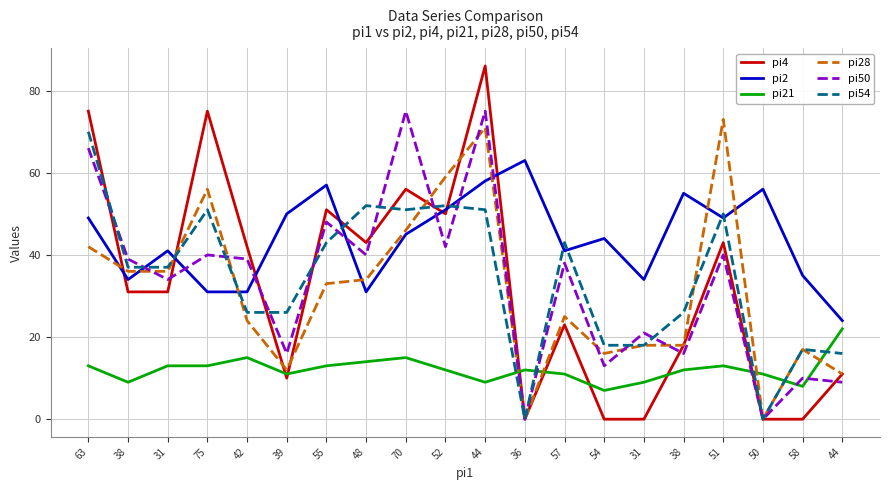

Which series ends up on top after the final intersection of pi54 and pi4?

pi4